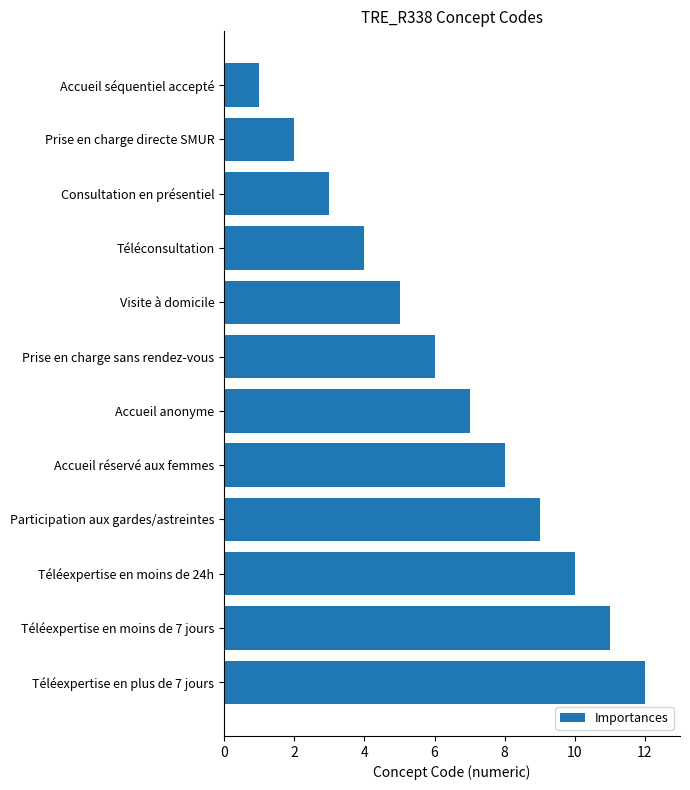

Is it true that the value at Visite à domicile is 3?

False